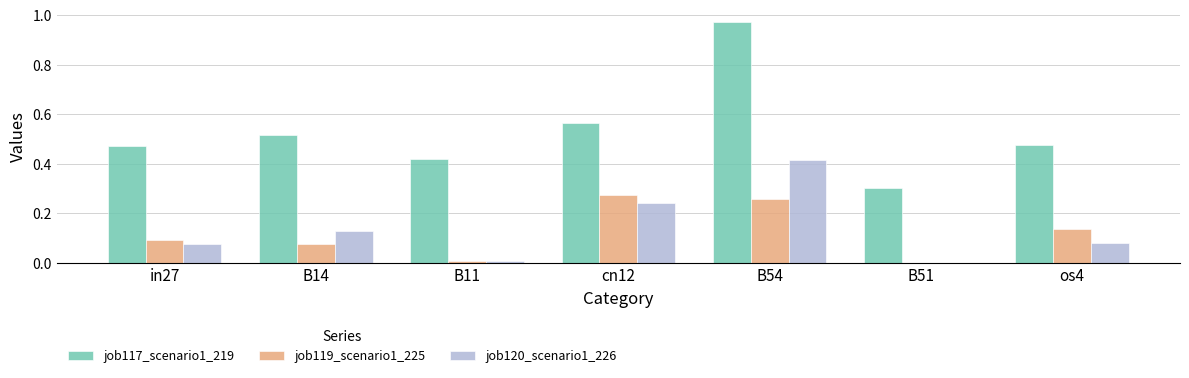

What is the sum of the job117_scenario1_219 values at B51 and os4?

0.8